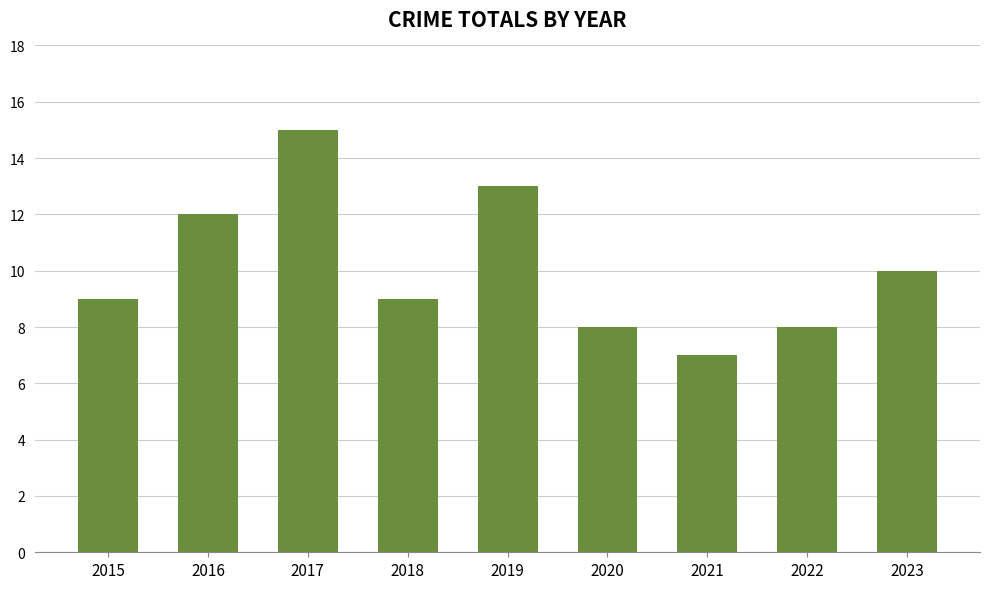

How many values are between 8 and 12?

6